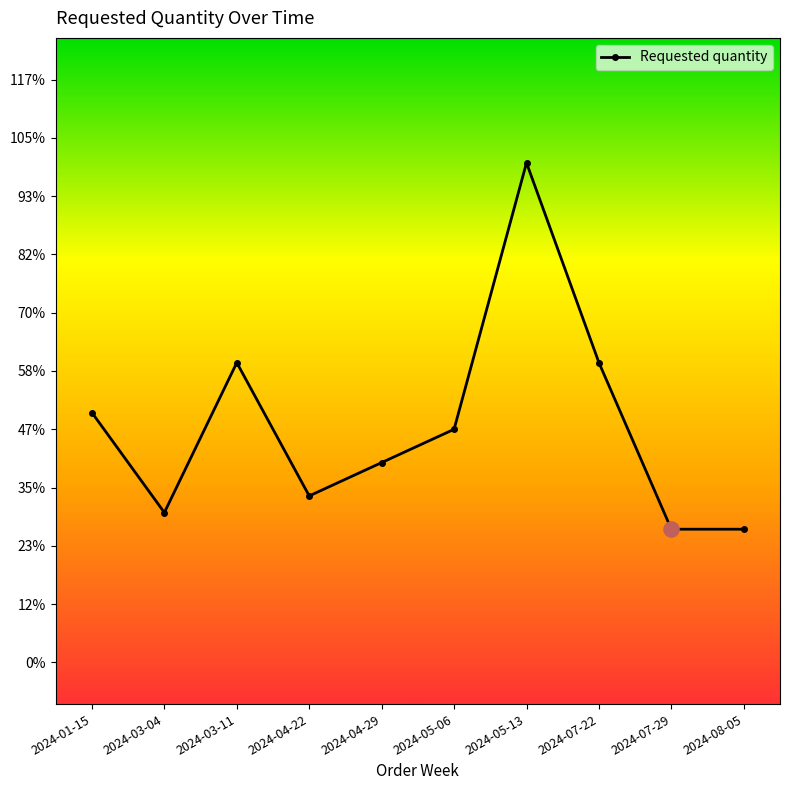

Between 2024-01-15 and 2024-04-22, which is larger?

2024-01-15